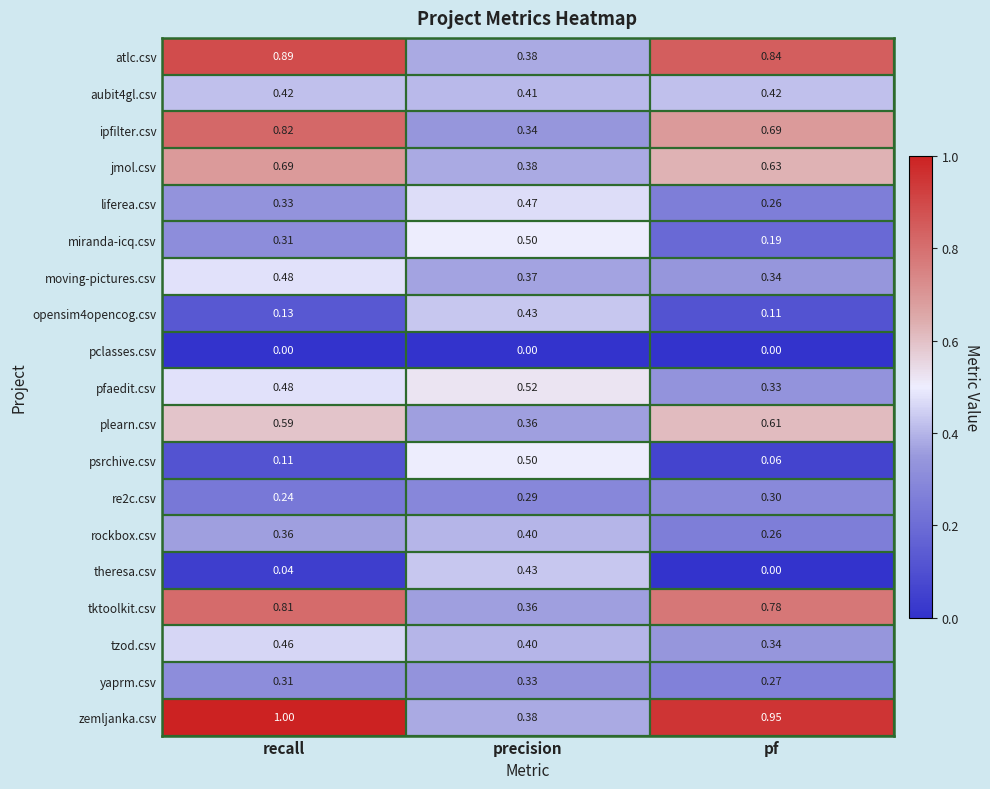

How many series are shown in this chart?

19